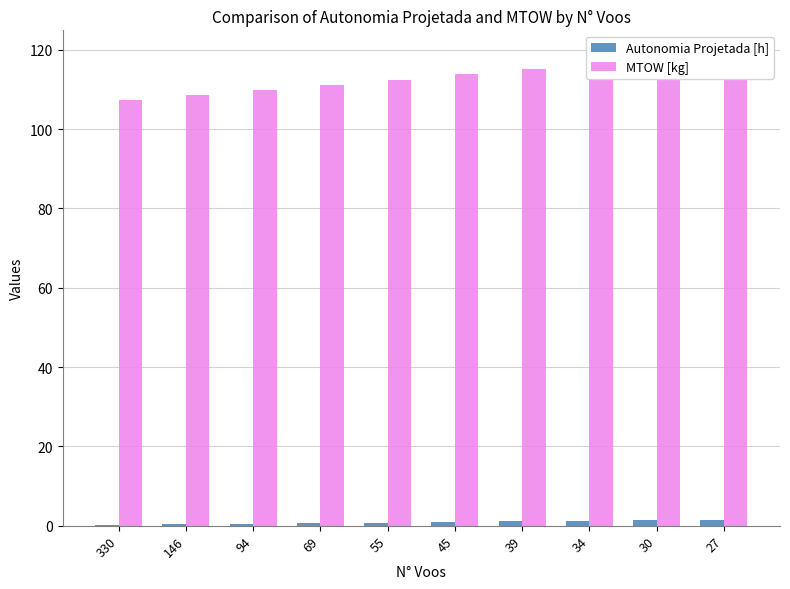

Does the chart contain any negative values?

No